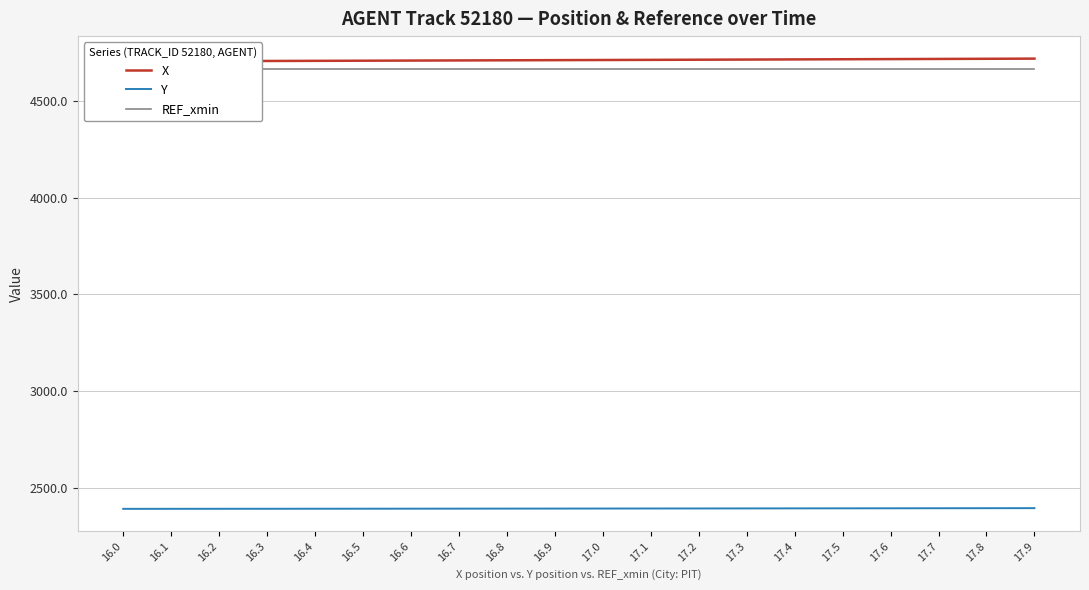

Rank the series by their maximum value, from lowest to highest.

Y, REF_xmin, X